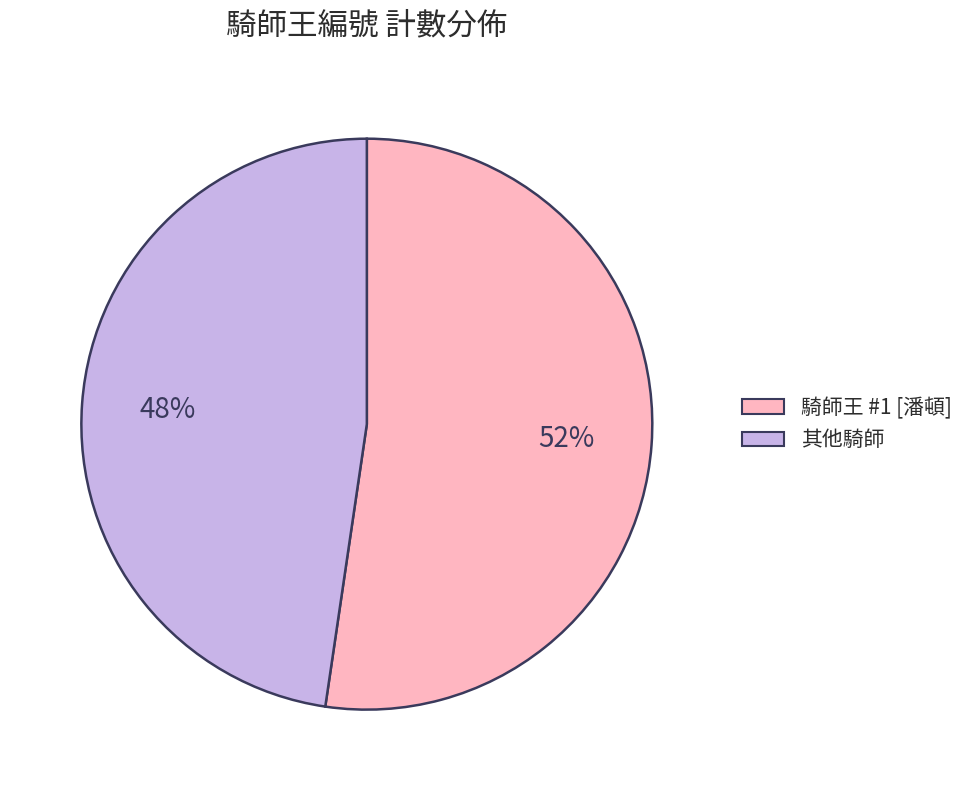

How many slices are in this pie chart?

2